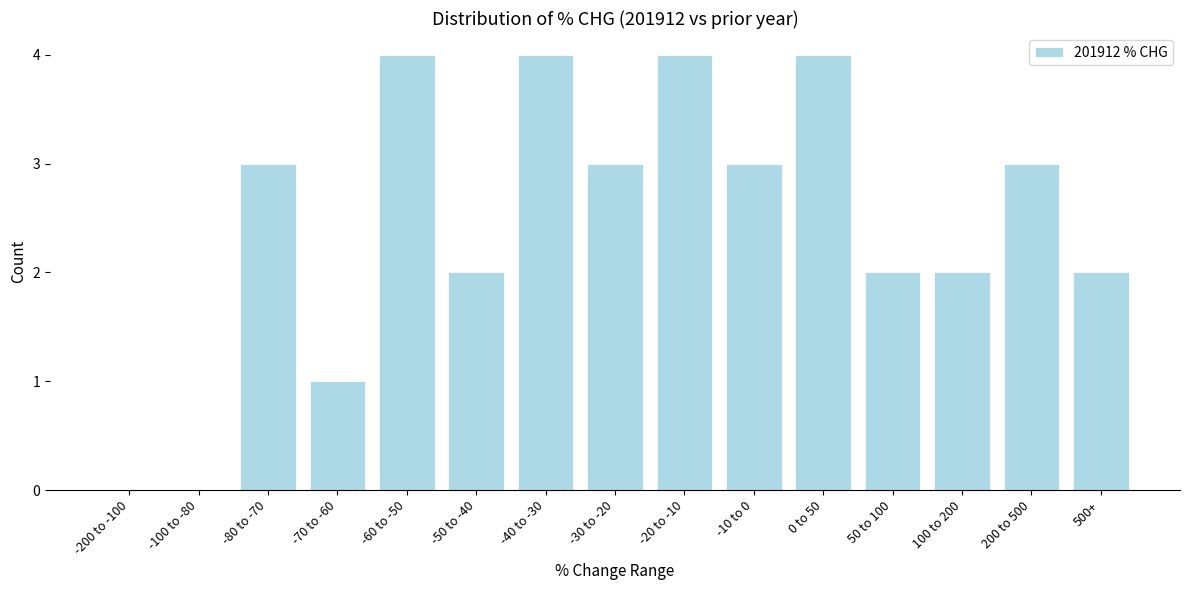

Reading right to left, what are all the values shown in this chart?

500+=2	200 to 500=3	100 to 200=2	50 to 100=2	0 to 50=4	-10 to 0=3	-20 to -10=4	-30 to -20=3	-40 to -30=4	-50 to -40=2	-60 to -50=4	-70 to -60=1	-80 to -70=3	-100 to -80=0	-200 to -100=0